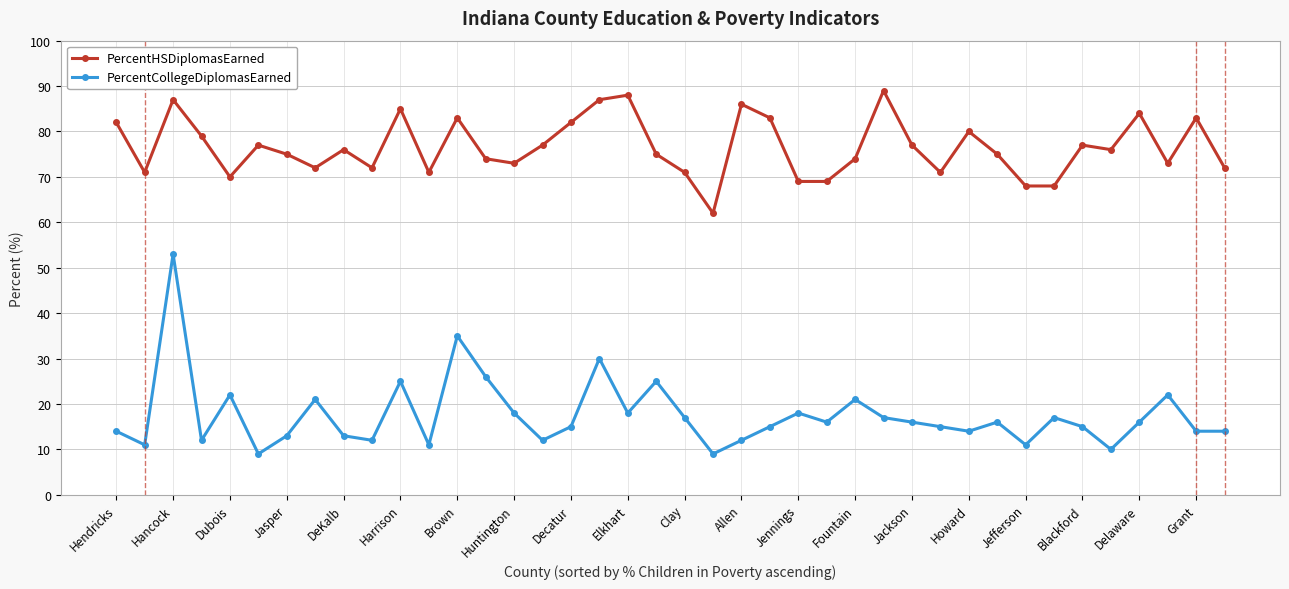

What is the minimum value for PercentCollegeDiplomasEarned?

9